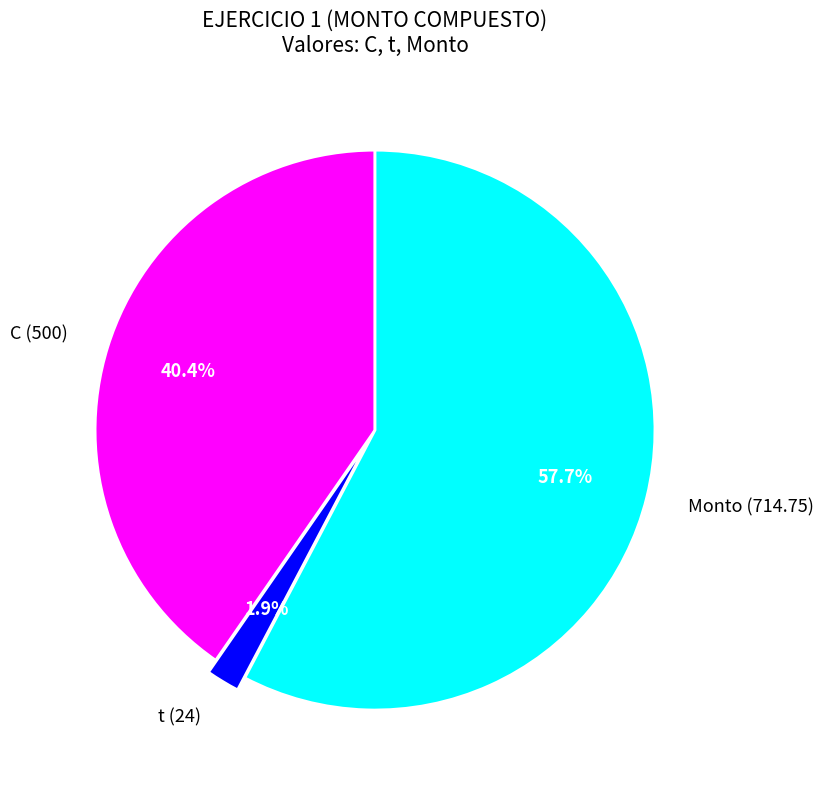

What is the majority slice?

Monto (714.75)